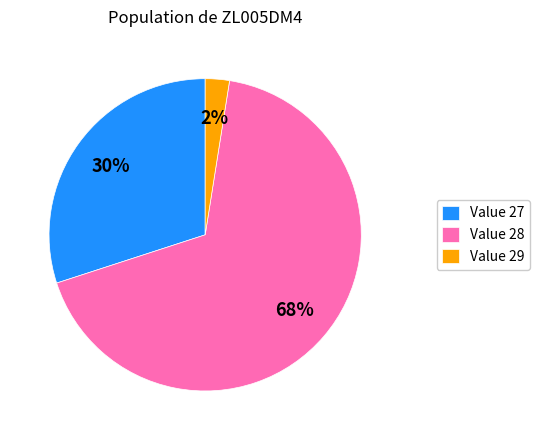

Which category has the smallest portion of the pie?

Value 29